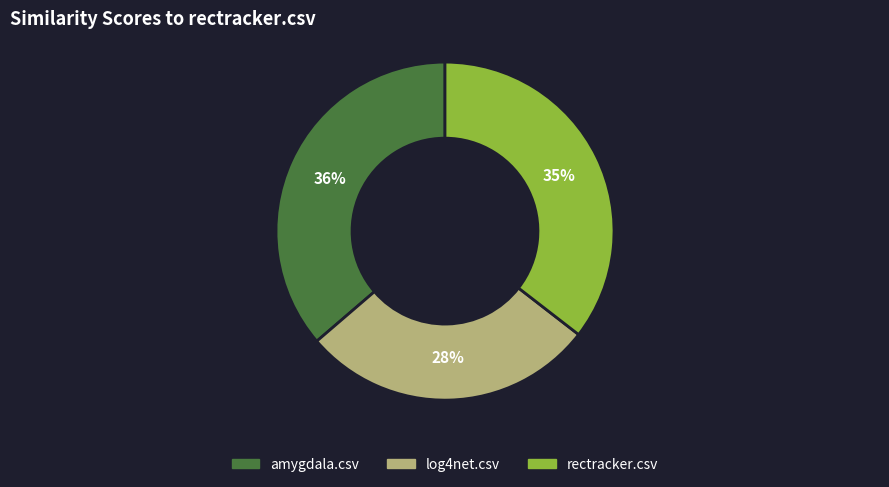

Which has a higher value, amygdala.csv or rectracker.csv?

amygdala.csv